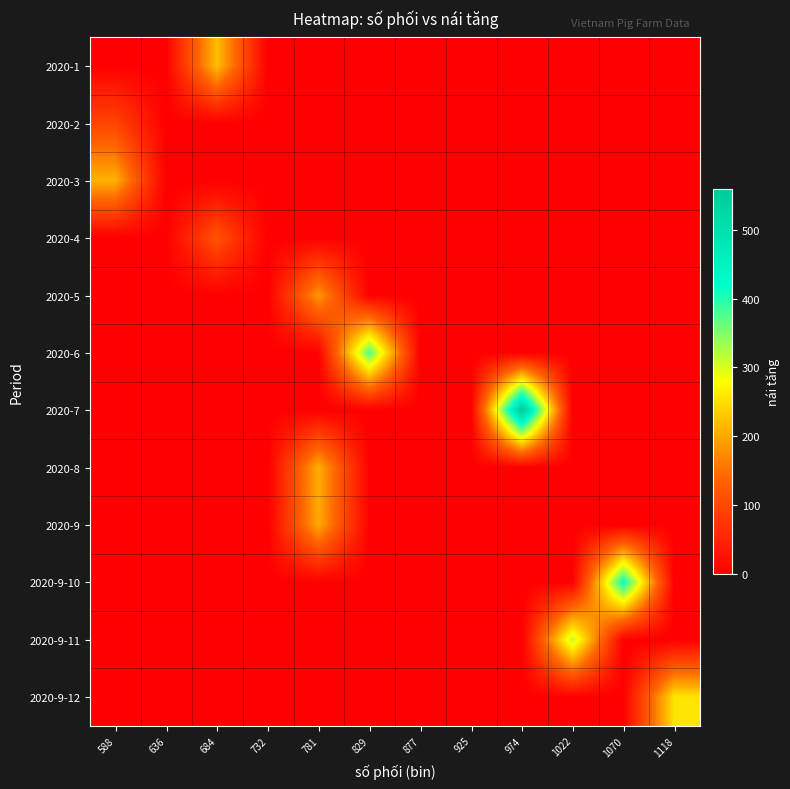

What is the greatest value displayed?

559